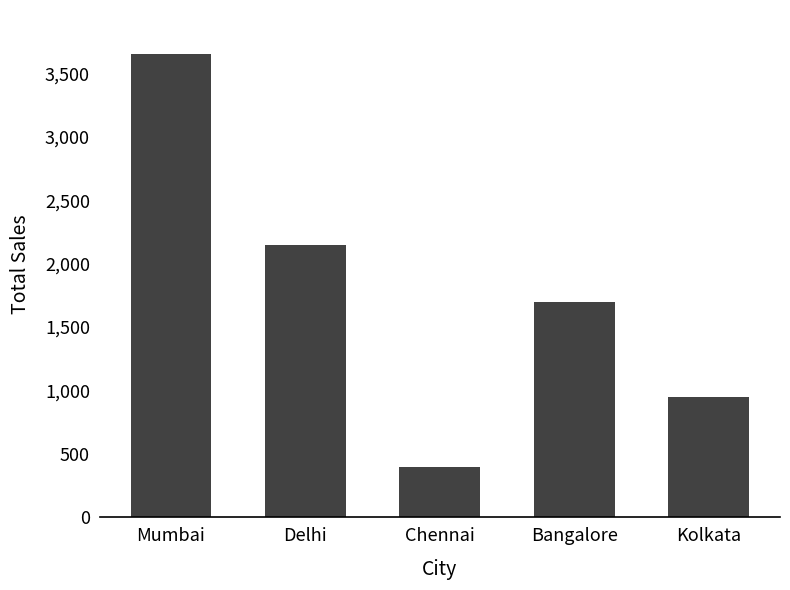

Reading left to right, what are all the values shown in this chart?

Mumbai=3650	Delhi=2150	Chennai=400	Bangalore=1700	Kolkata=950